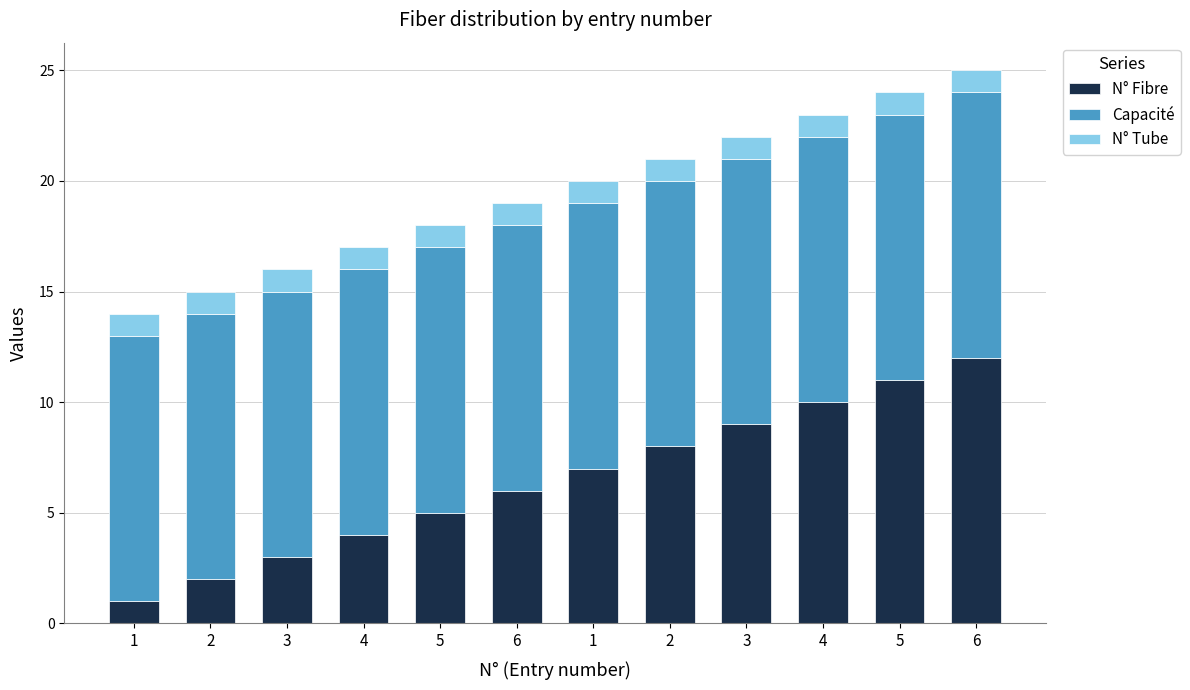

What are all the series names shown in the legend?

N° Fibre, Capacité, N° Tube